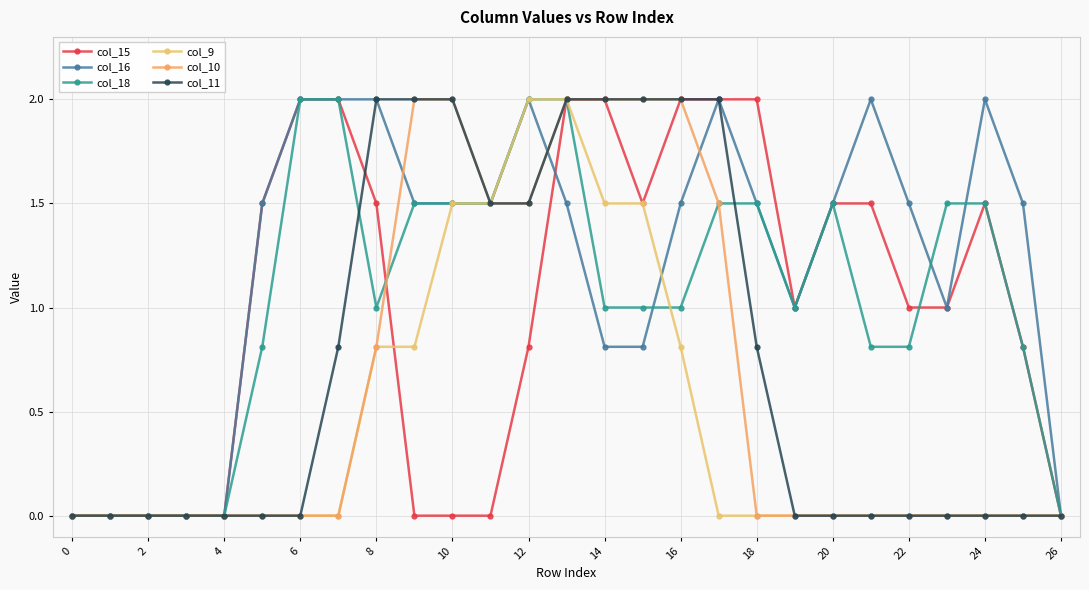

How many lines are shown in the chart?

6